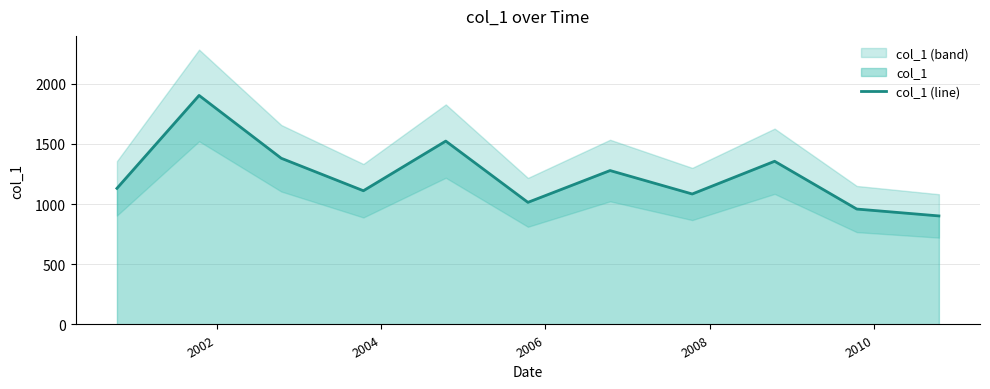

What is the minimum value for col_1 (line)?

901.1